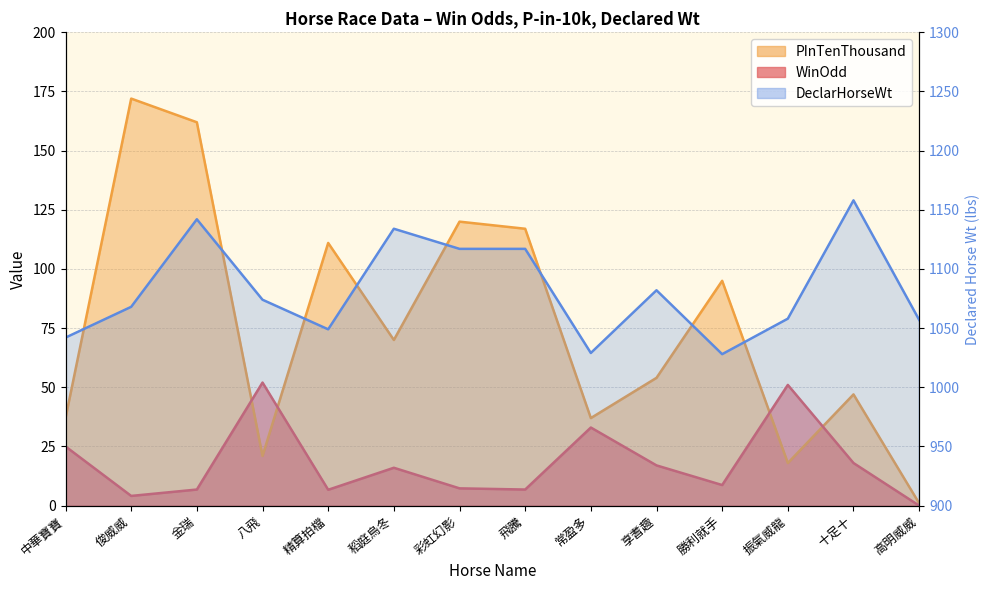

Reading left to right, what are all the values shown in this chart?

WinOdd: 25.0	4.1	6.8	52.0	6.7	16.0	7.3	6.8	33.0	17.0	8.7	51.0	18.0	0.0
PInTenThousand: 37.0	172.0	162.0	21.0	111.0	70.0	120.0	117.0	37.0	54.0	95.0	18.0	47.0	1.0
DeclarHorseWt: 1042.0	1068.0	1142.0	1074.0	1049.0	1134.0	1117.0	1117.0	1029.0	1082.0	1028.0	1058.0	1158.0	1057.0